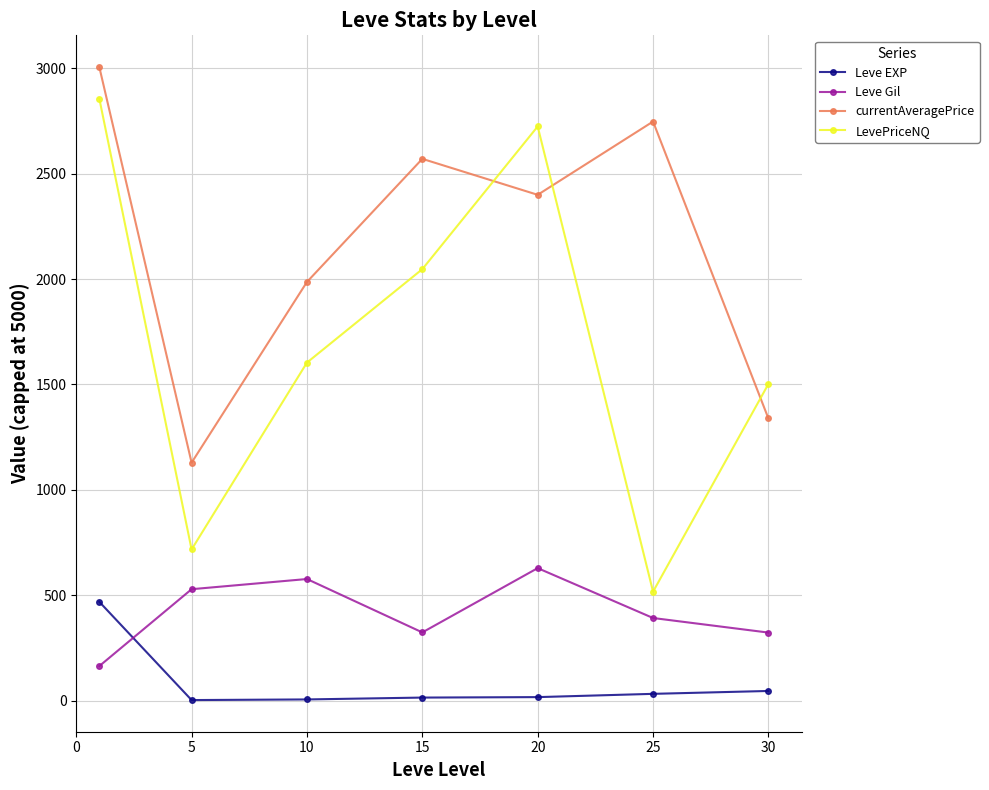

After their last crossing, which series has the higher values: Leve Gil or Leve EXP?

Leve Gil